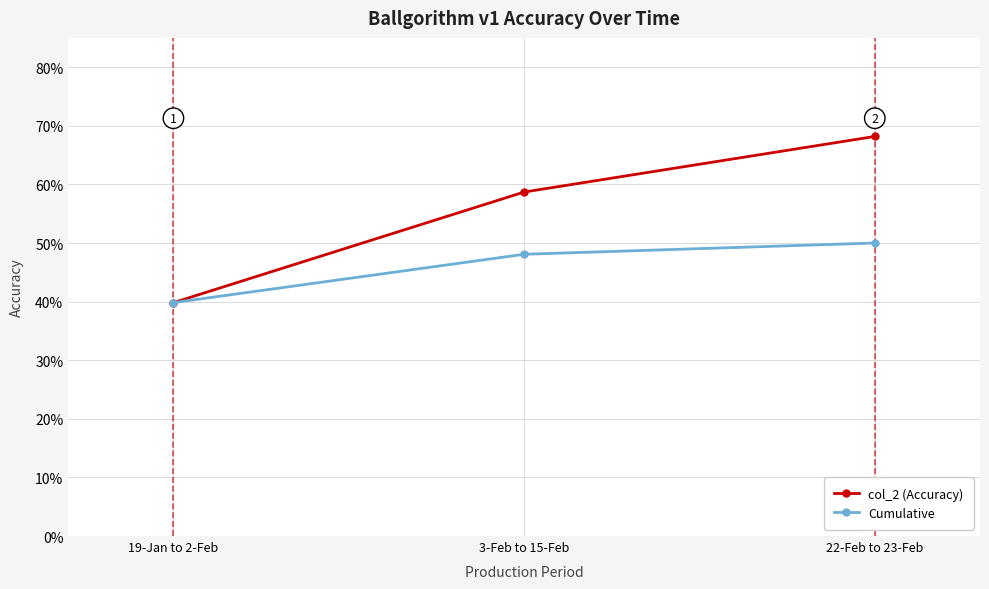

At which label is col_2 (Accuracy) closest to 0?

19-Jan to 2-Feb